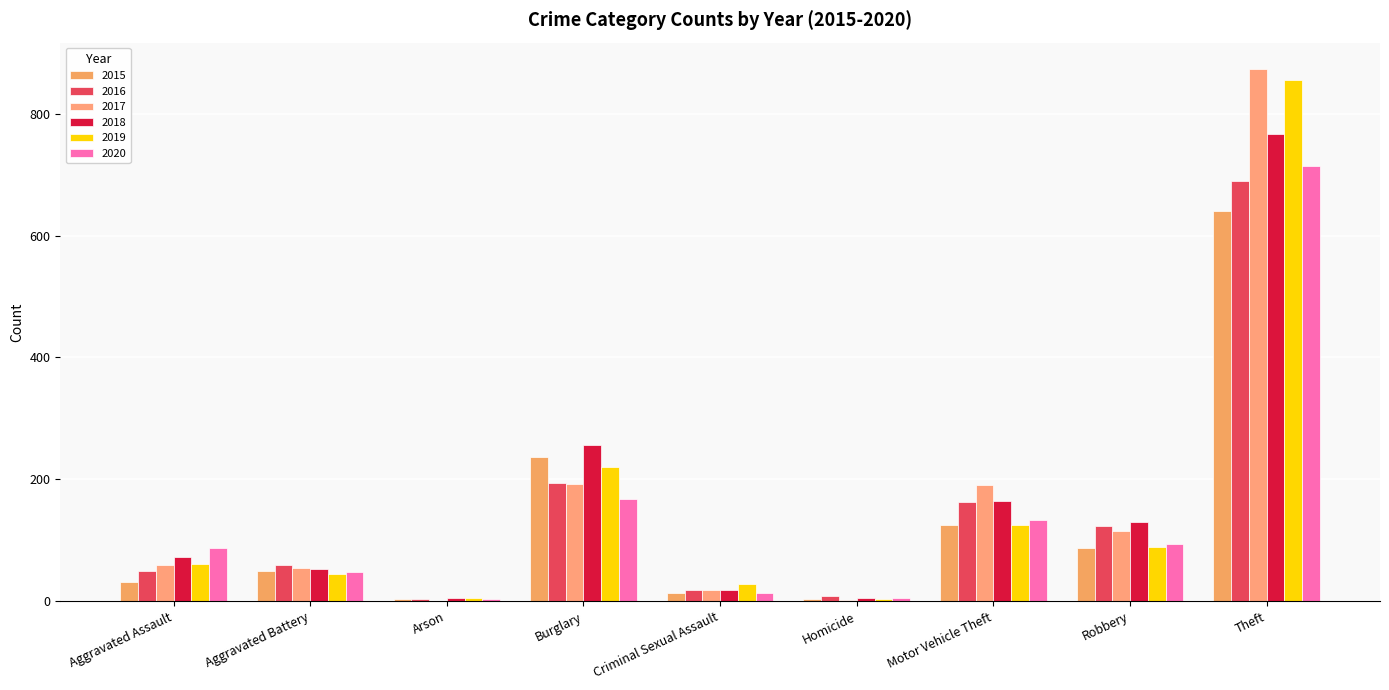

At which label is 2020 closest to 359?

Burglary